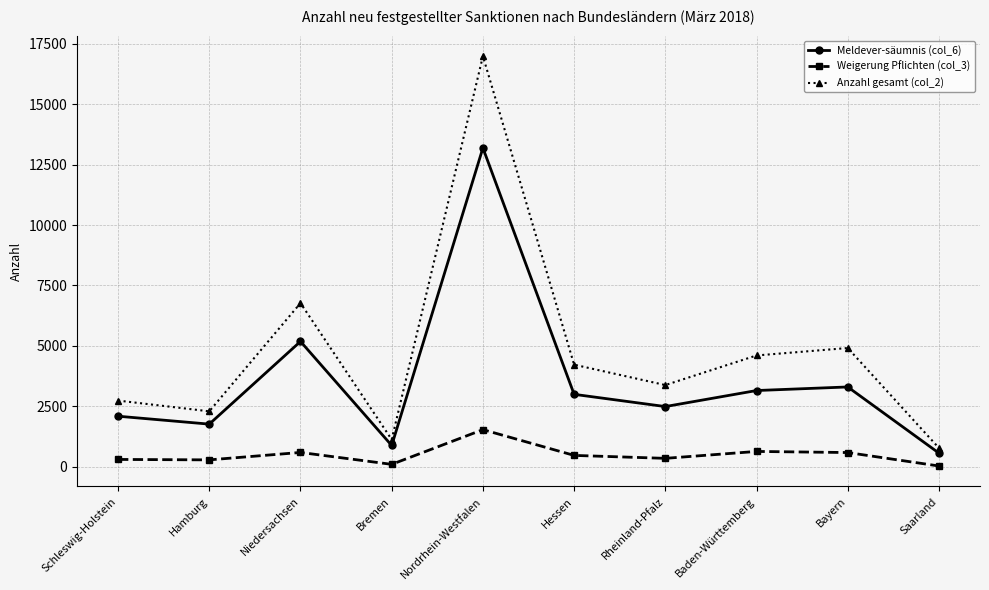

What is the difference between the Weigerung Pflichten (col_3) values at Niedersachsen and Schleswig-Holstein?

289